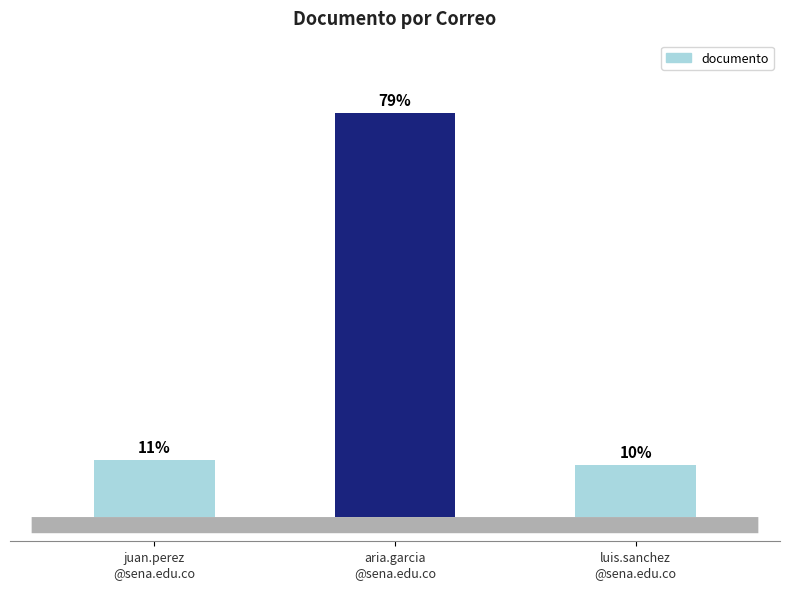

Is it true that the value at juan.perez
@sena.edu.co is 12345678?

True